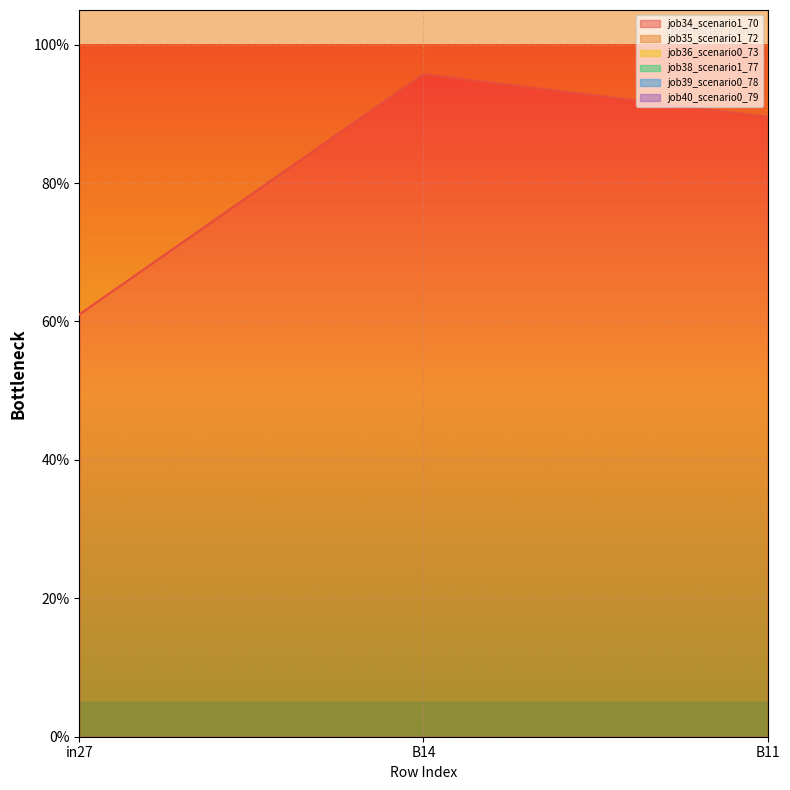

Rank the series by their average value, from lowest to highest.

job34_scenario1_70, job40_scenario0_79, job36_scenario0_73, job38_scenario1_77, job35_scenario1_72, job39_scenario0_78